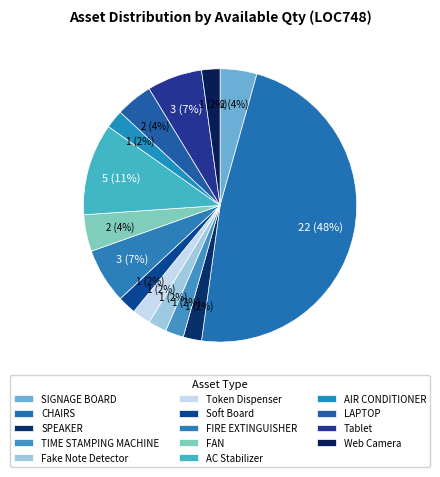

Count the number of slices in the pie.

14